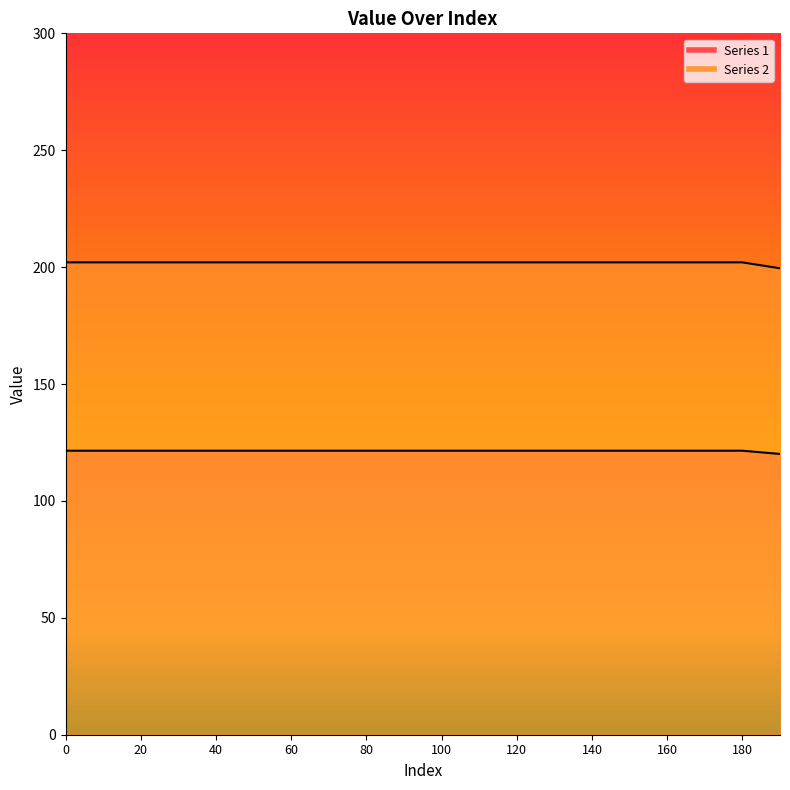

Between 60 and 40, which is larger?

60